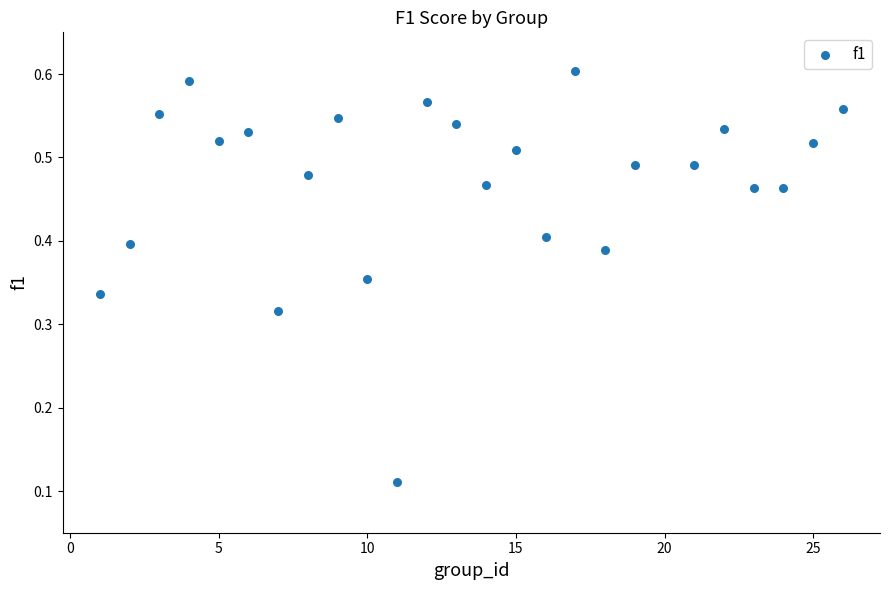

What is the range of X values (max minus min)?

25.0